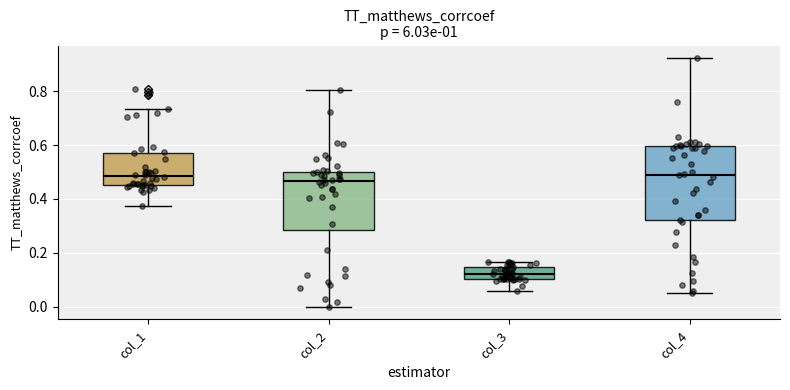

Which box's median line is the lowest?

col_3